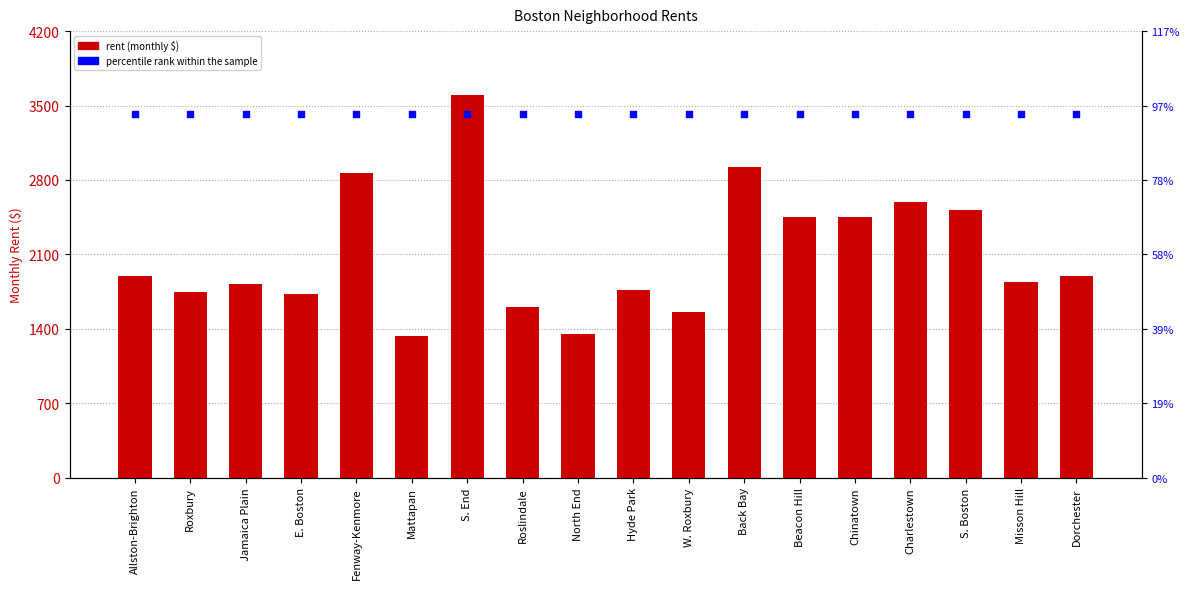

Is the value of percentile rank within the sample at S. End greater than the value of rent at S. Boston?

Yes